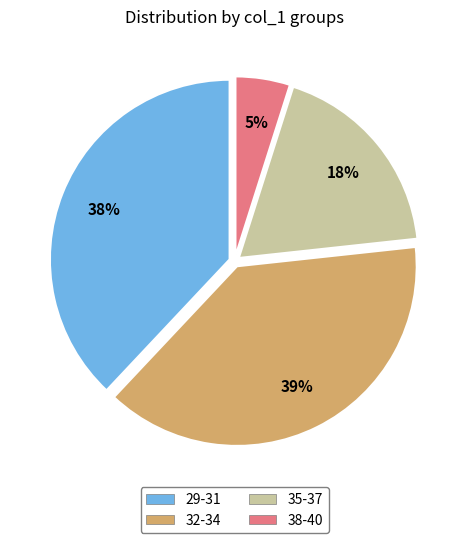

The 35-37 slice represents 33% of the pie. True or false?

False